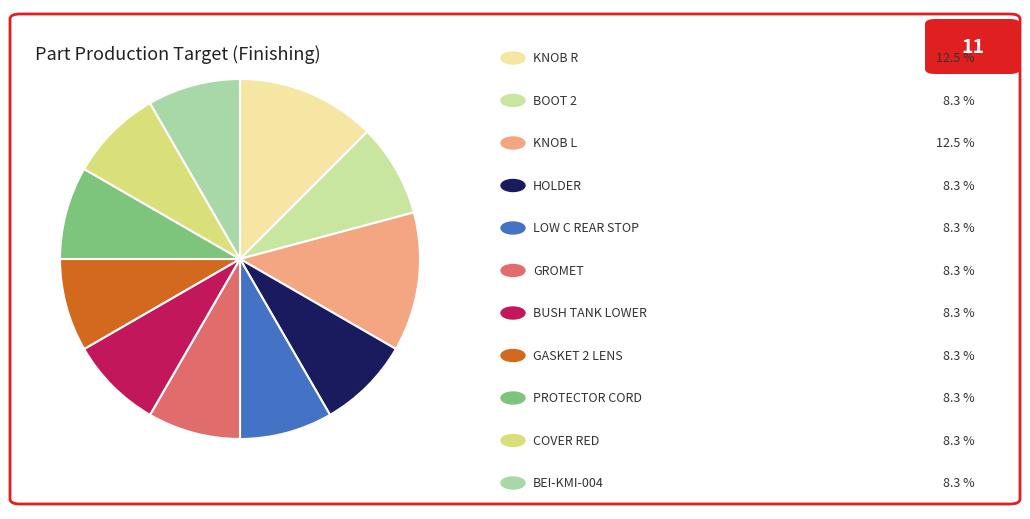

How many slices are in this pie chart?

11